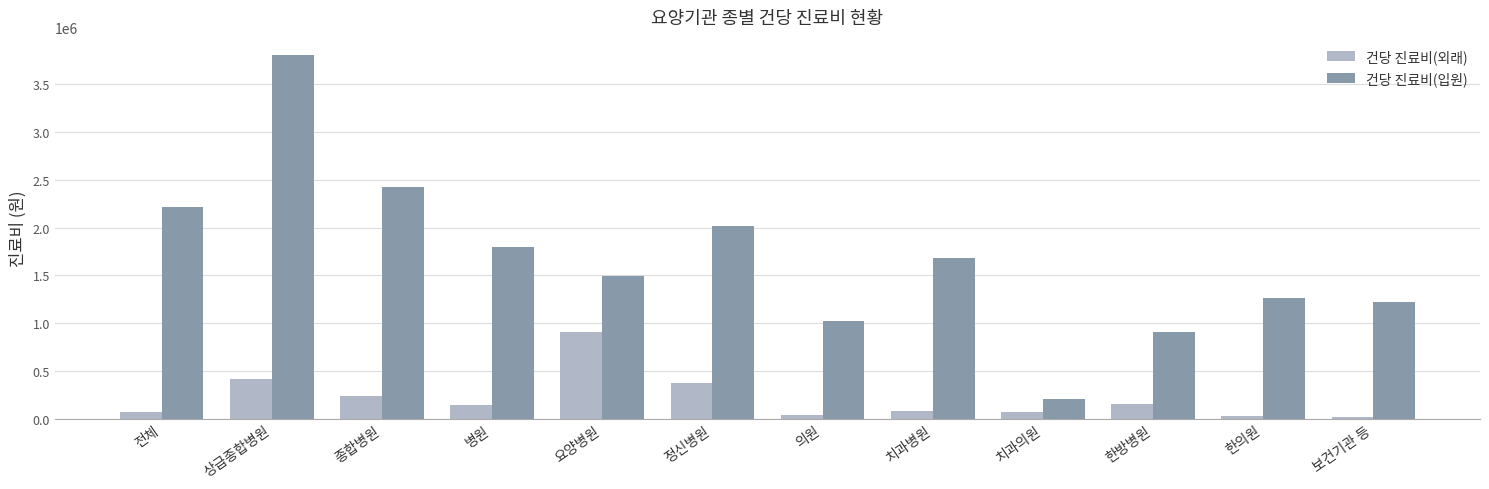

How many groups of bars are there?

12